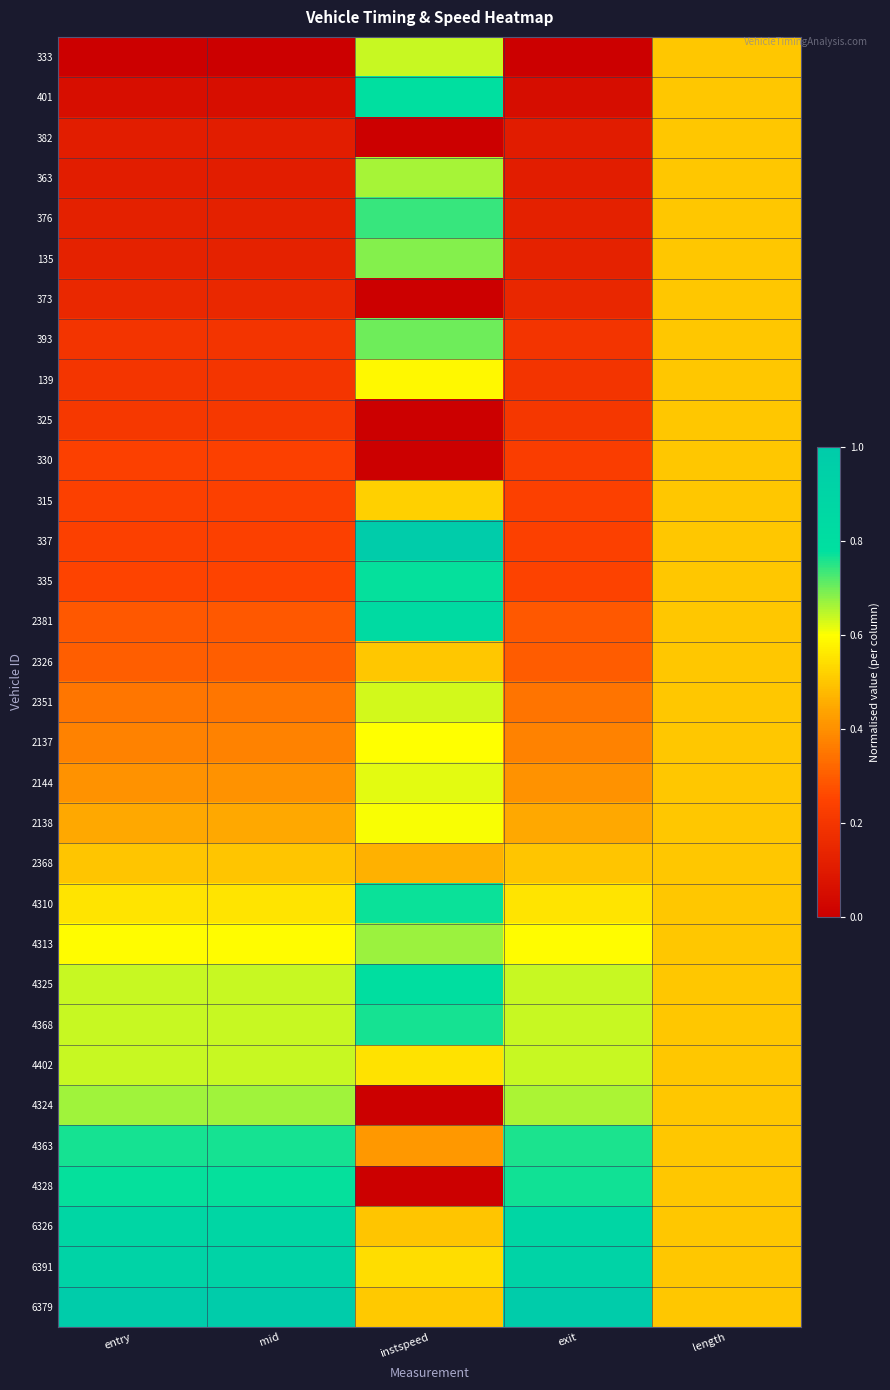

At exit, list the series in order from largest to smallest.

6379, 6391, 6326, 4328, 4363, 4324, 4402, 4368, 4325, 4313, 4310, 2368, 2138, 2144, 2137, 2351, 2326, 2381, 335, 337, 315, 330, 325, 139, 393, 373, 135, 376, 363, 382, 401, 333